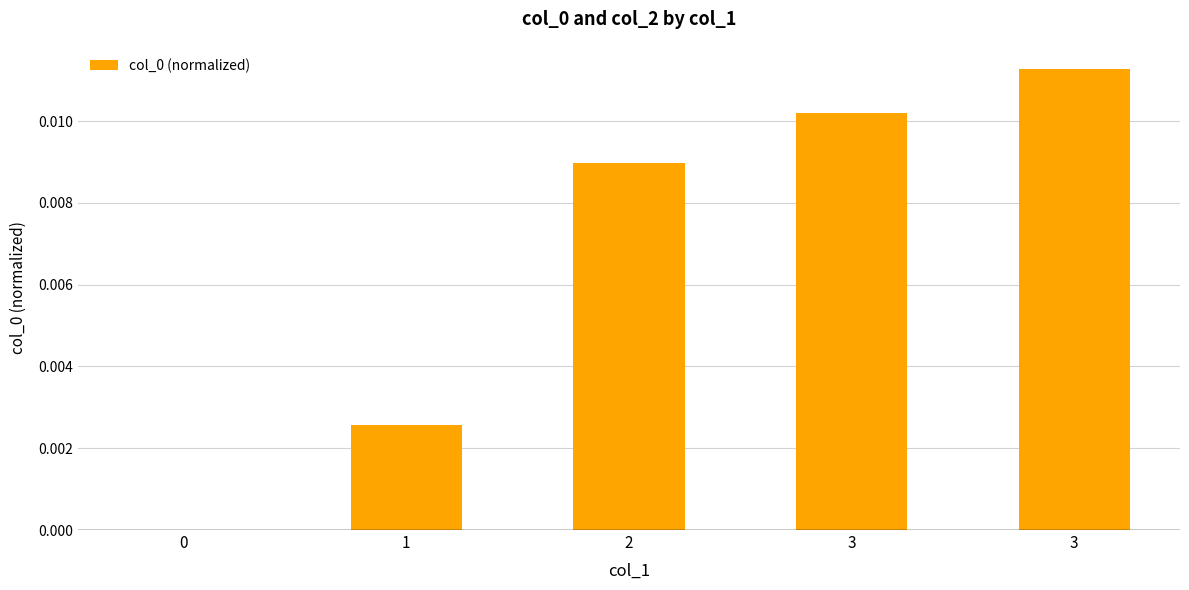

Rank the categories by value from lowest to highest.

0, 1, 2, 3, 3